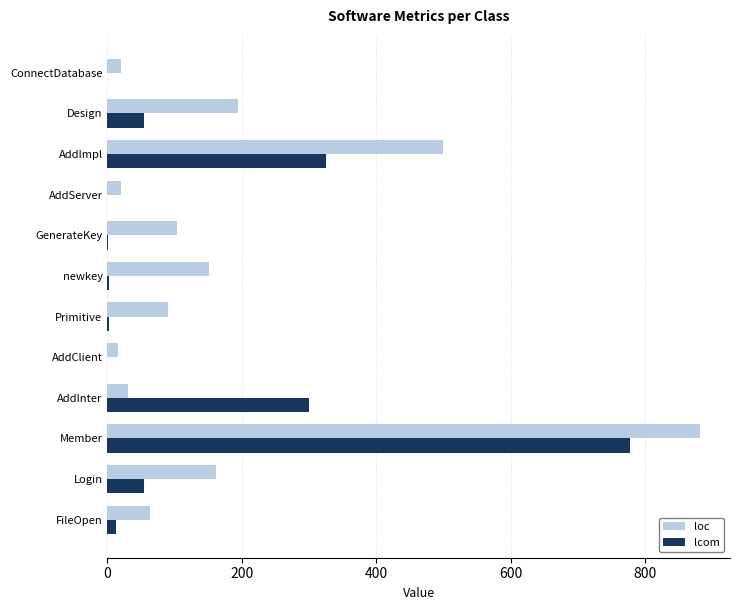

Where is lcom nearest to the value 389?

AddImpl